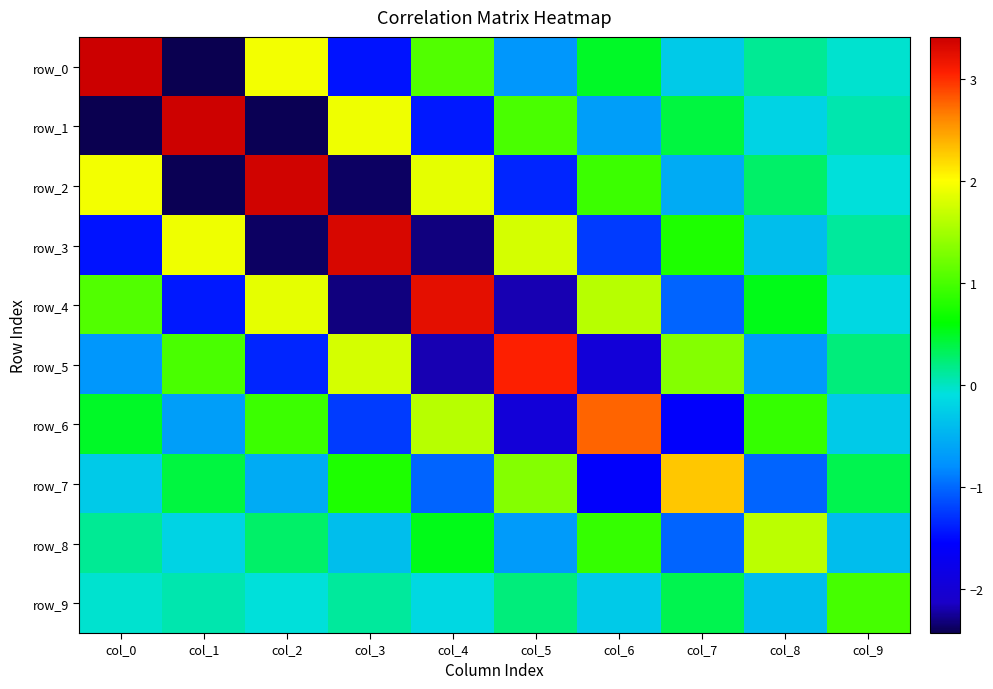

What is the sum of all row_6 values?

0.9